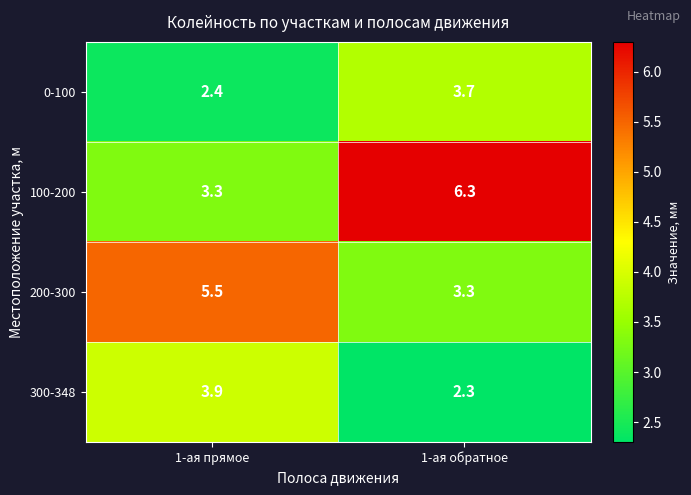

The 0-100 series shows 2.4 at 1-ая прямое. True or false?

True